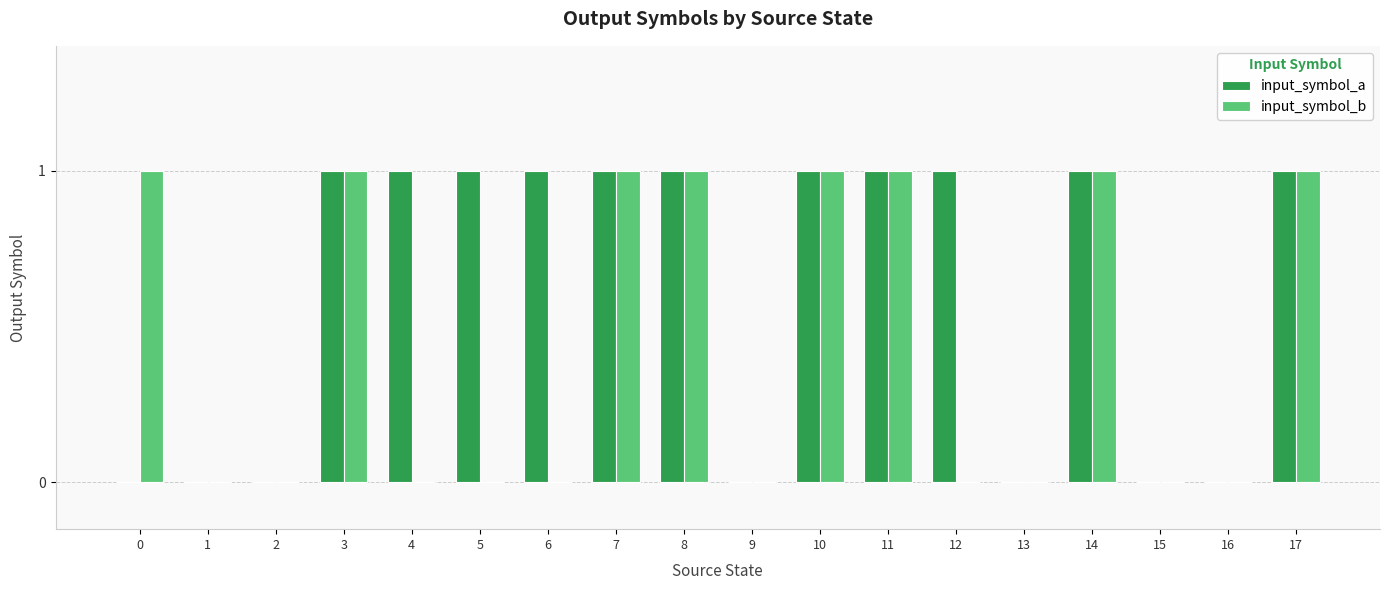

How many groups of bars are there?

18